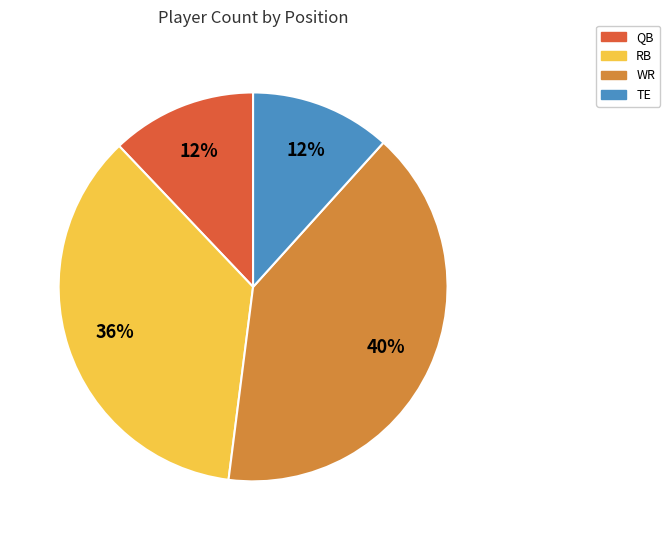

Does QB account for over 50% of the chart?

No